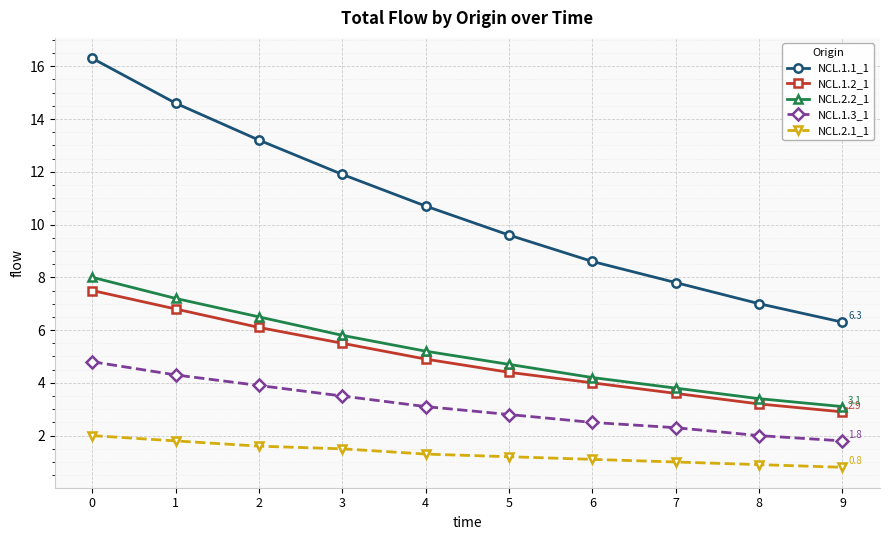

Does the chart have visible grid lines?

Yes